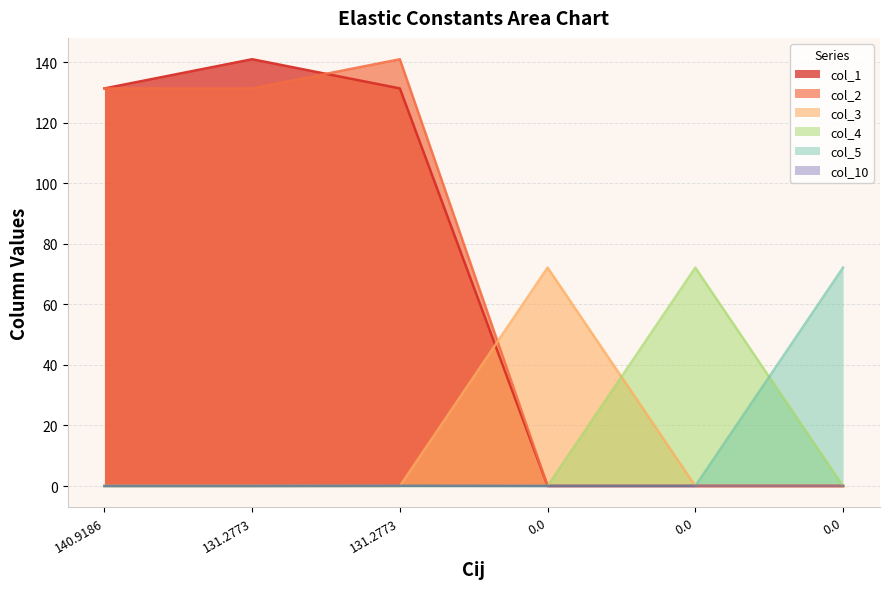

Reading left to right, transcribe all the data shown in this chart.

col_1: 140.9186=131.3	131.2773=140.9	131.2773=131.3	0.0=0.0	0.0=0.0	0.0=0.0
col_2: 140.9186=131.3	131.2773=131.3	131.2773=140.9	0.0=0.0	0.0=0.0	0.0=0.0
col_3: 140.9186=0.0	131.2773=0.0	131.2773=0.0	0.0=72.1	0.0=0.0	0.0=0.0
col_4: 140.9186=0.0	131.2773=0.0	131.2773=0.0	0.0=0.0	0.0=72.1	0.0=0.0
col_5: 140.9186=0.0	131.2773=0.0	131.2773=0.0	0.0=0.0	0.0=0.0	0.0=72.1
col_10: 140.9186=0.0	131.2773=0.0	131.2773=0.1	0.0=0.0	0.0=0.0	0.0=0.0